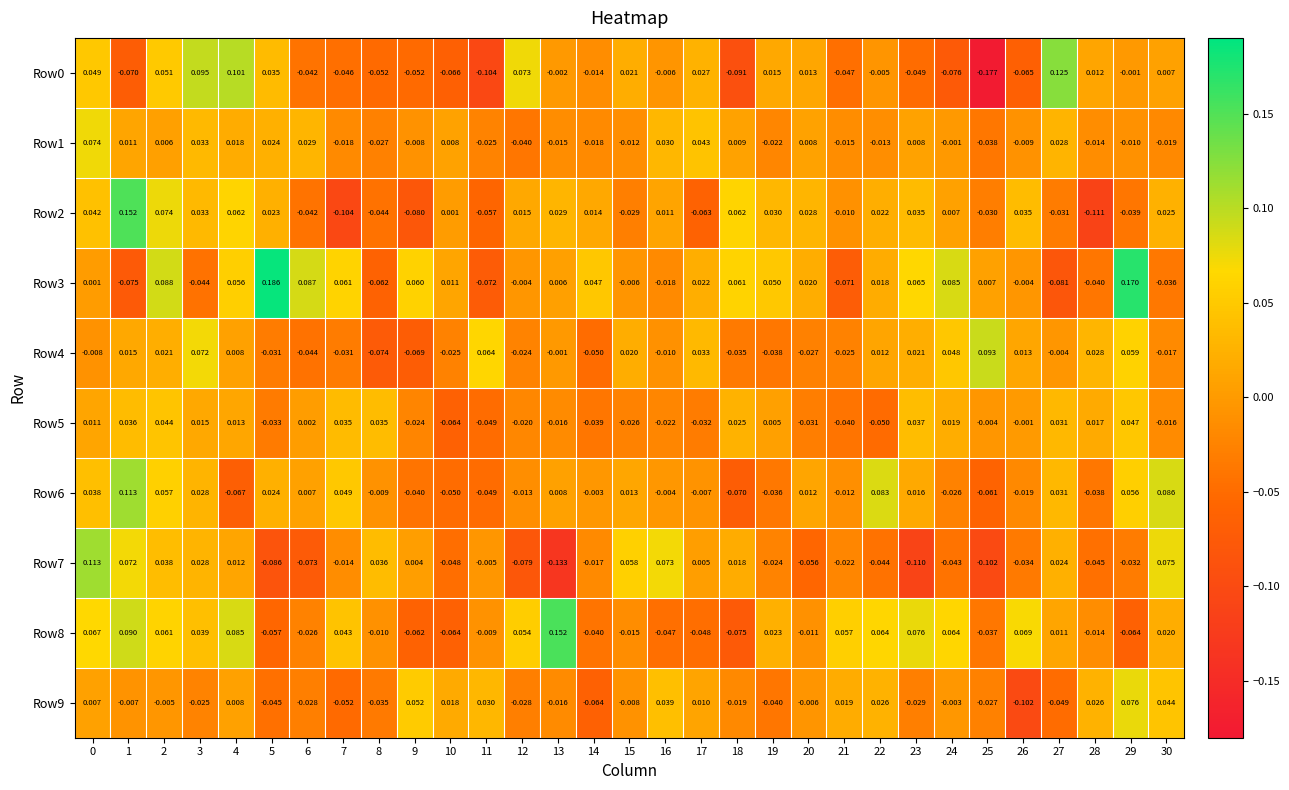

Is the value of Row6 at 14 greater than the value of Row4 at 0?

Yes